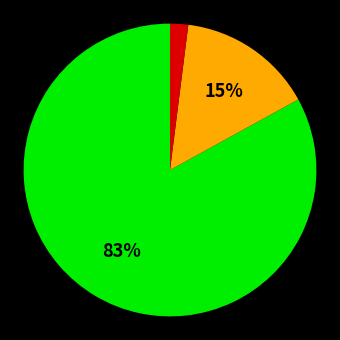

Does any single category account for the majority?

Yes